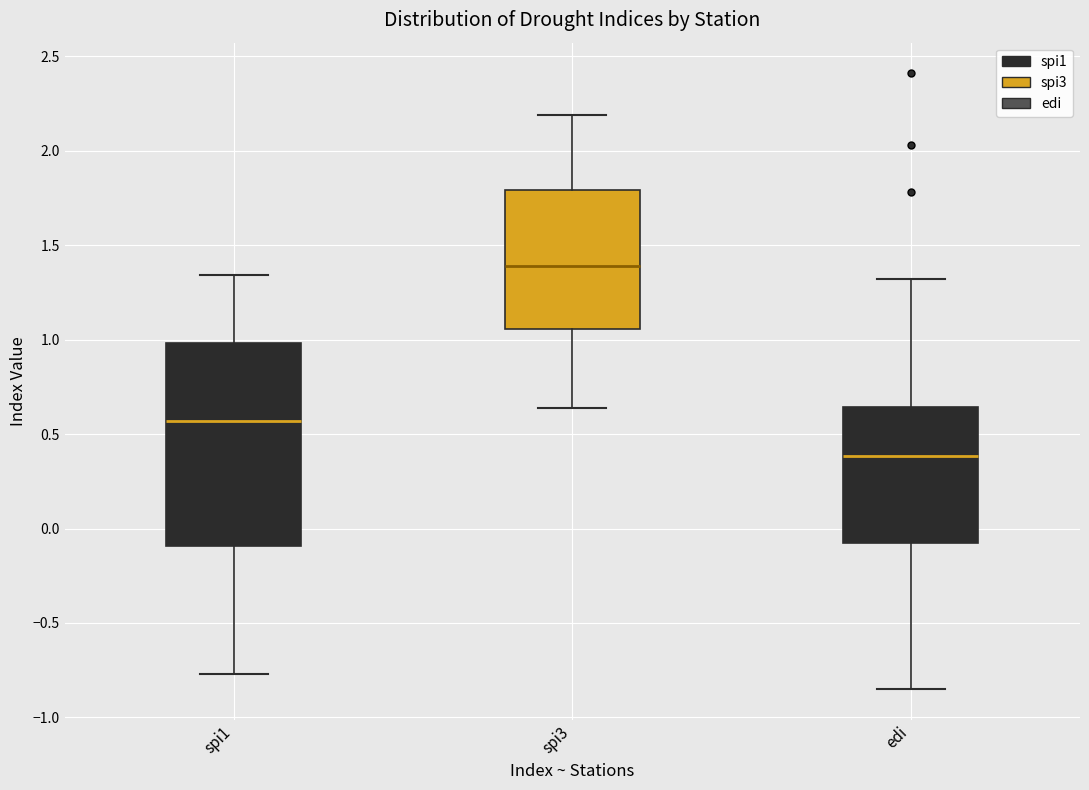

Reading left to right, transcribe this box plot: for each box, give where its median line is, the range the box spans, and where its two whiskers end, as read against the y-axis. The values are not printed on the chart, so give them approximately, as read against the axis.

spi1: median 0.55, box -0.10 to 1.00, whiskers -0.75 to 1.35
spi3: median 1.40, box 1.05 to 1.80, whiskers 0.65 to 2.20
edi: median 0.40, box -0.05 to 0.65, whiskers -0.85 to 1.30